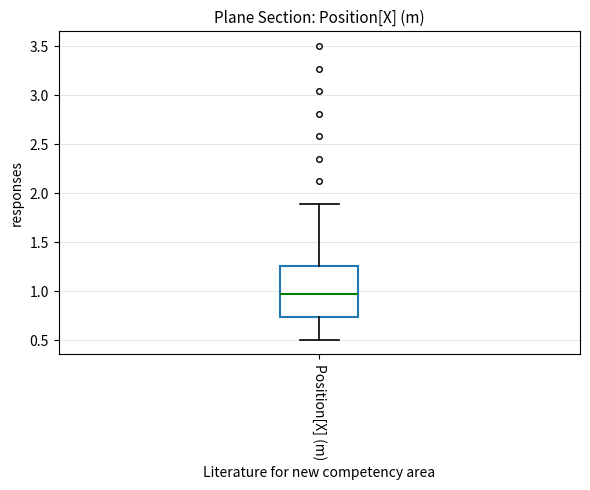

Read this box plot against the y-axis: the position of the median line, the range covered by the box, and the ends of both whiskers. The values are not printed on the chart, so give them approximately, as read against the axis.

median 0.95, box 0.75 to 1.25, whiskers 0.50 to 1.90